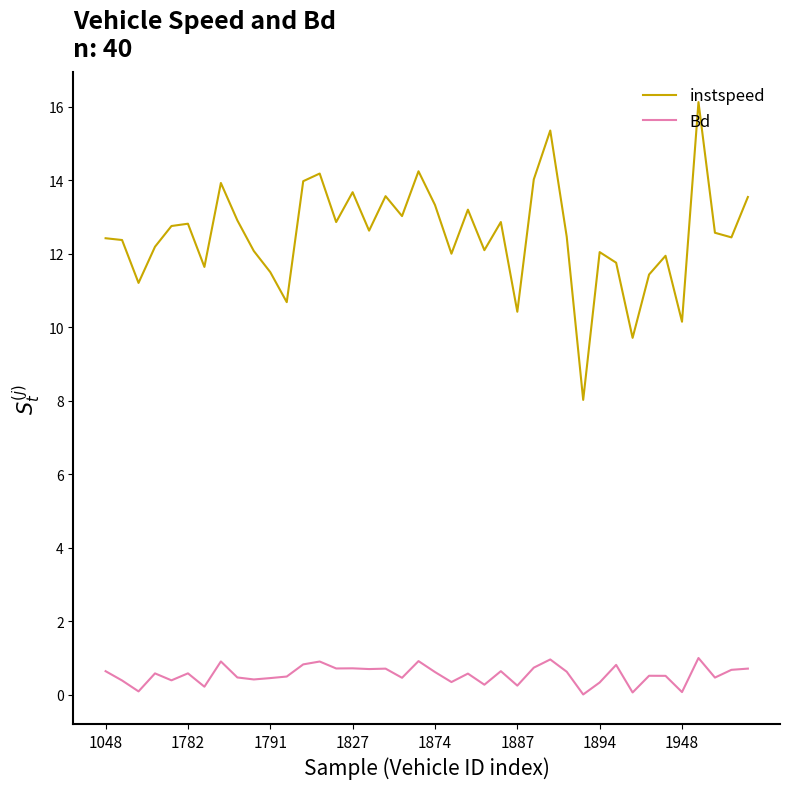

True or false: instspeed has more than 1 points higher than both neighbors.

True